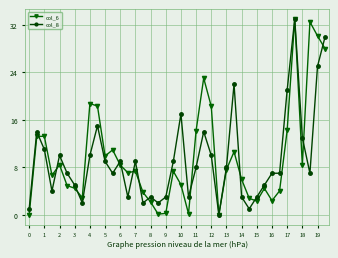

True or false: col_6 has more than 0 points higher than both neighbors.

True